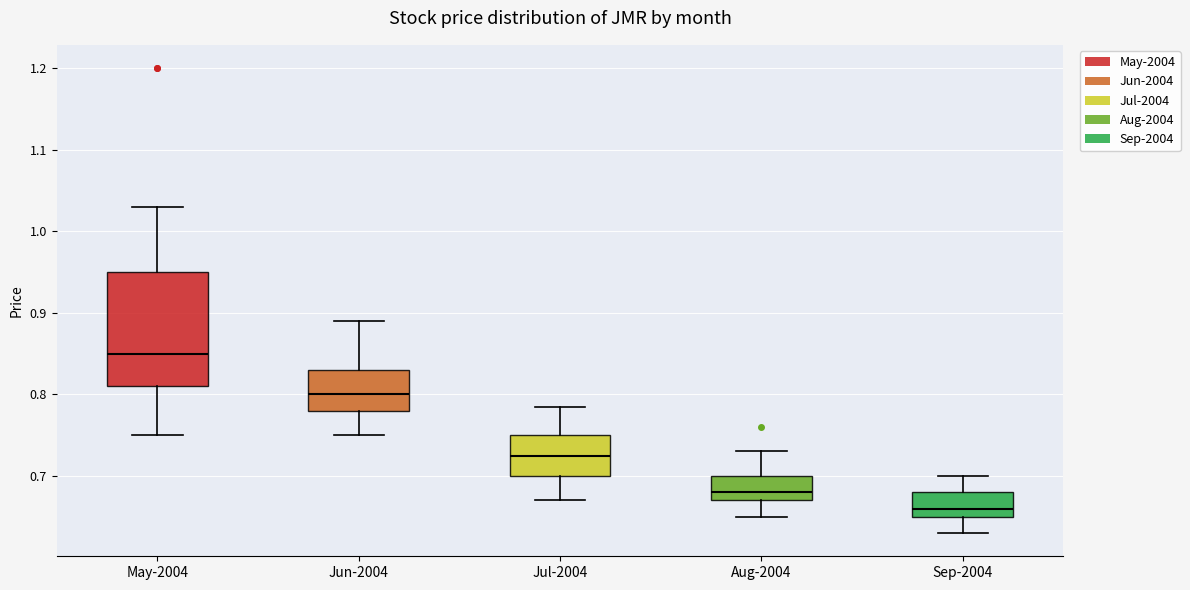

Reading left to right, transcribe this box plot: for each box, give where its median line is, the range the box spans, and where its two whiskers end, as read against the y-axis. The values are not printed on the chart, so give them approximately, as read against the axis.

May-2004: median 0.85, box 0.81 to 0.95, whiskers 0.75 to 1.03
Jun-2004: median 0.80, box 0.78 to 0.83, whiskers 0.75 to 0.89
Jul-2004: median 0.73, box 0.70 to 0.75, whiskers 0.67 to 0.79
Aug-2004: median 0.68, box 0.67 to 0.70, whiskers 0.65 to 0.73
Sep-2004: median 0.66, box 0.65 to 0.68, whiskers 0.63 to 0.70